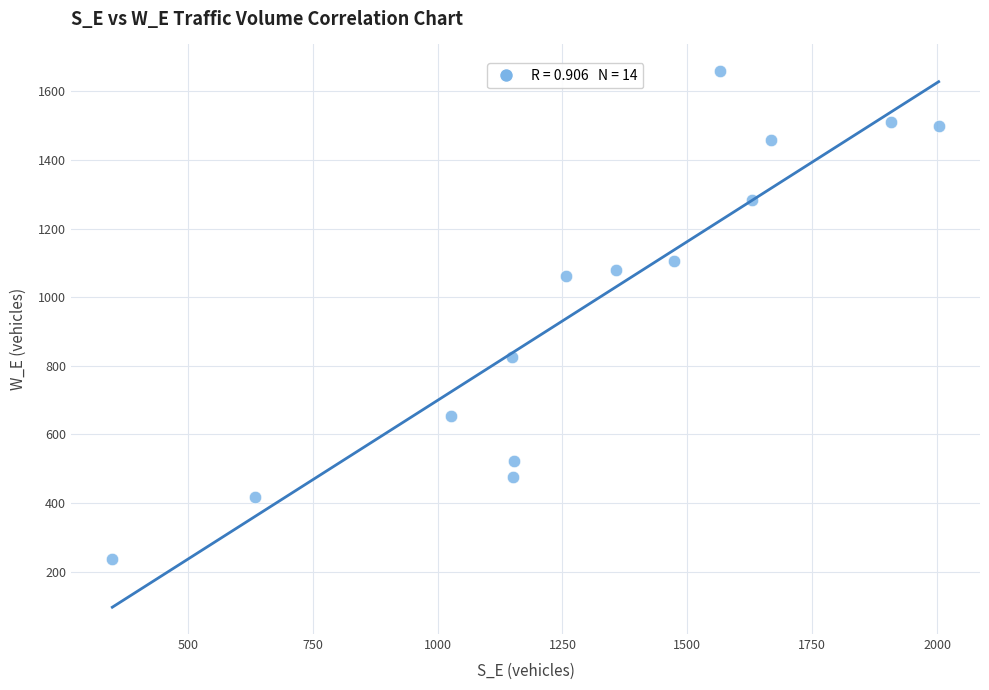

What is the range of X values (max minus min)?

1654